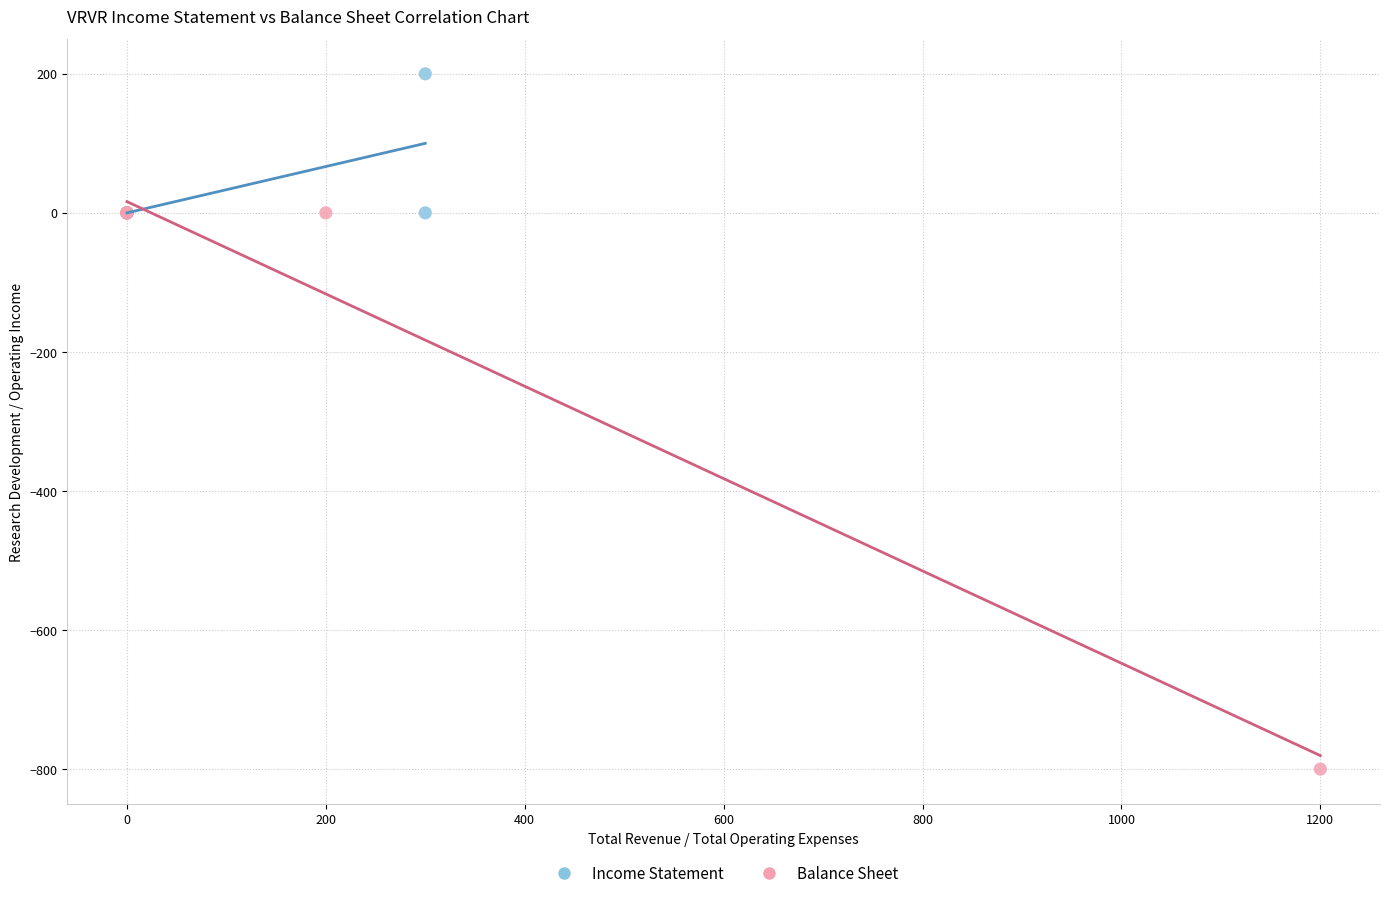

Which series has the largest Y range (max minus min)?

Balance Sheet